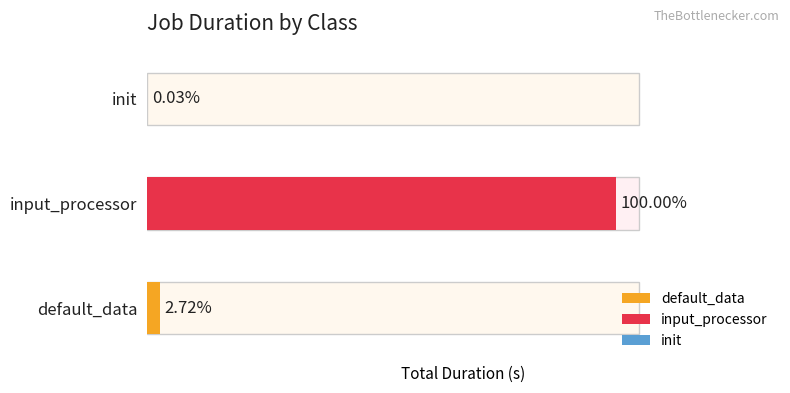

List the labels in order of value, smallest first.

init, default_data, input_processor